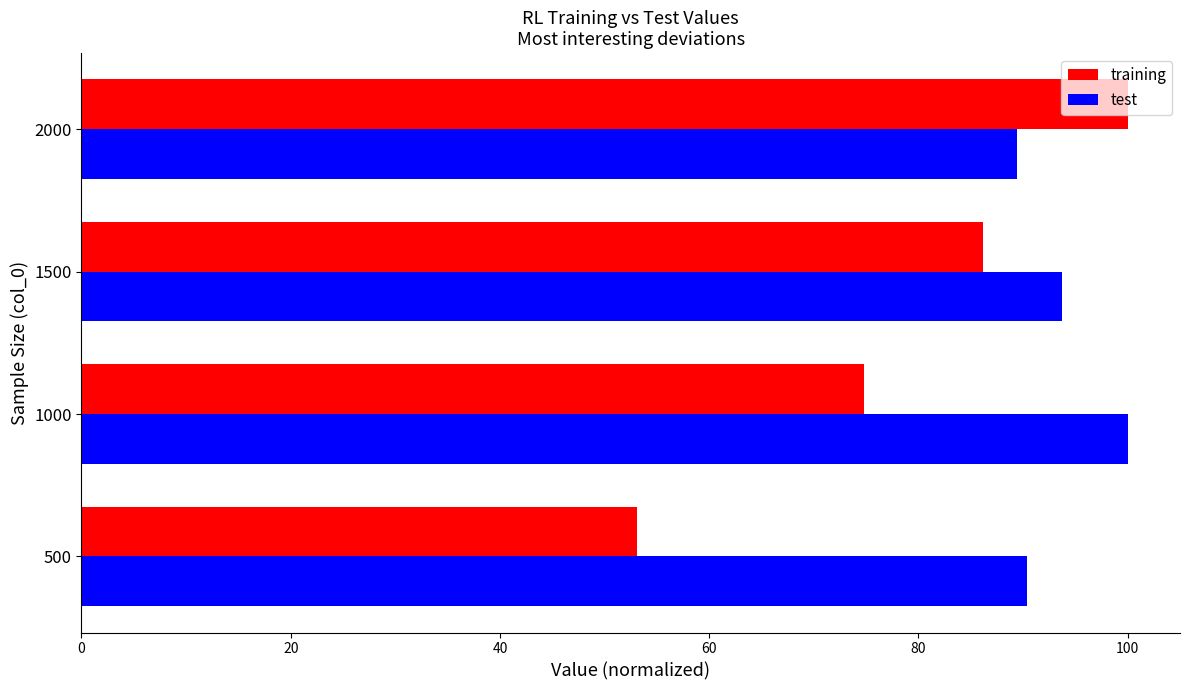

Which series has the widest spread of values?

training